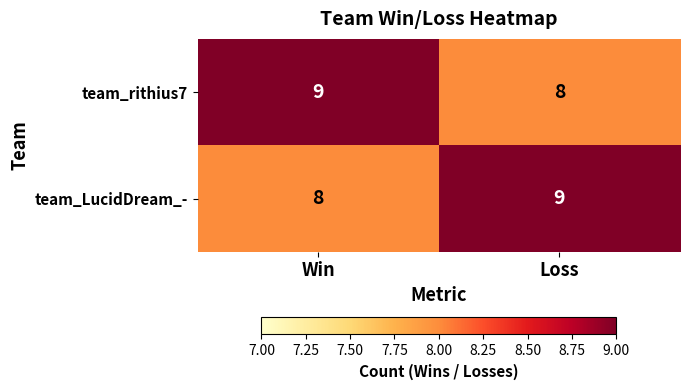

Reading left to right, transcribe all the data shown in this chart.

team_rithius7: Win=9	Loss=8
team_LucidDream_-: Win=8	Loss=9